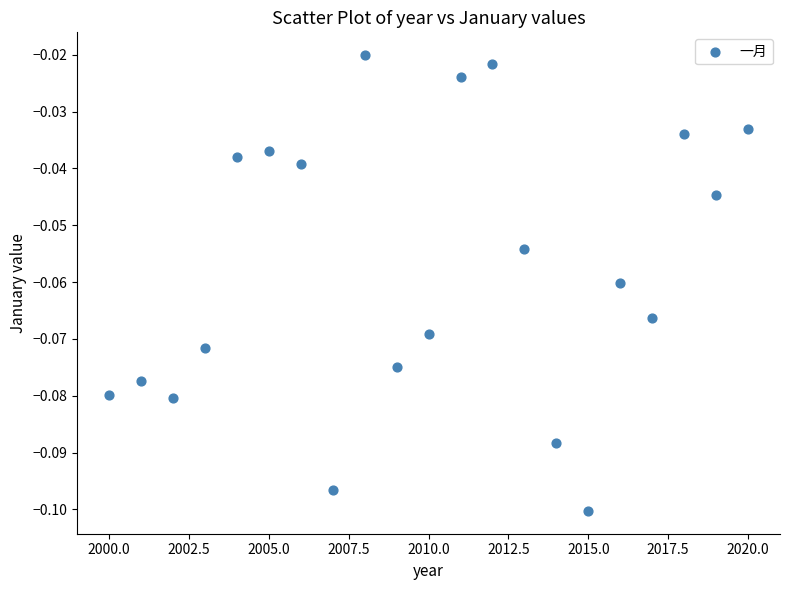

What is the range of X values (max minus min)?

20.0